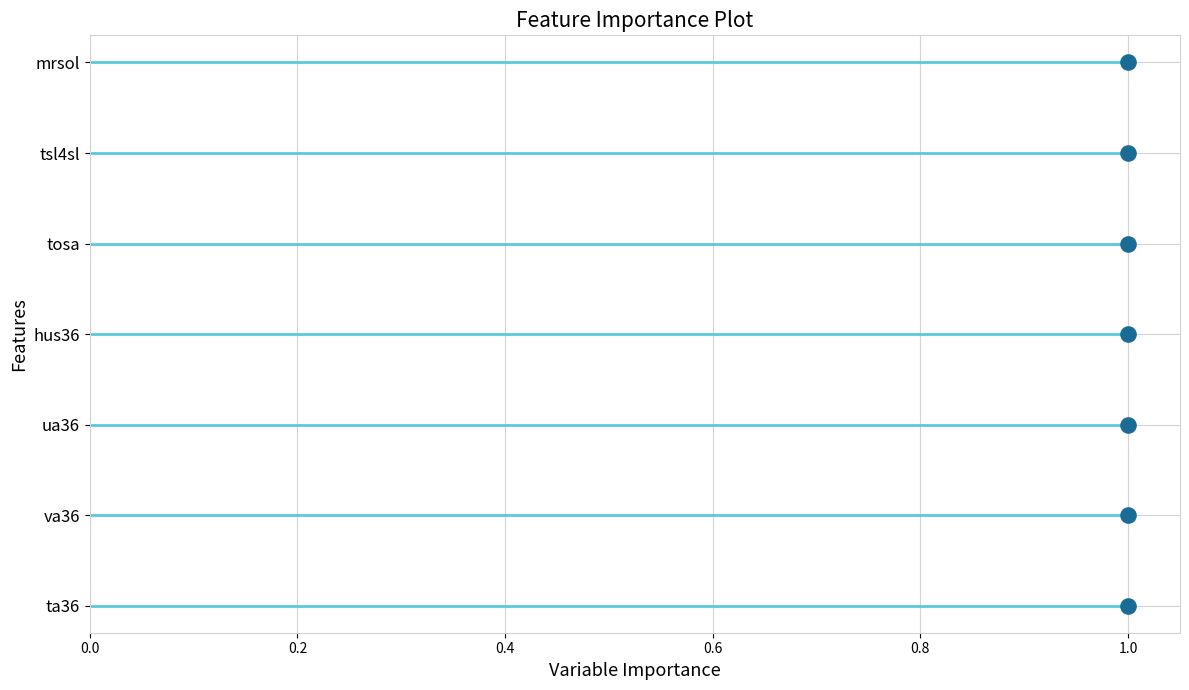

Between 1.2 and 1.0, which is larger?

1.2